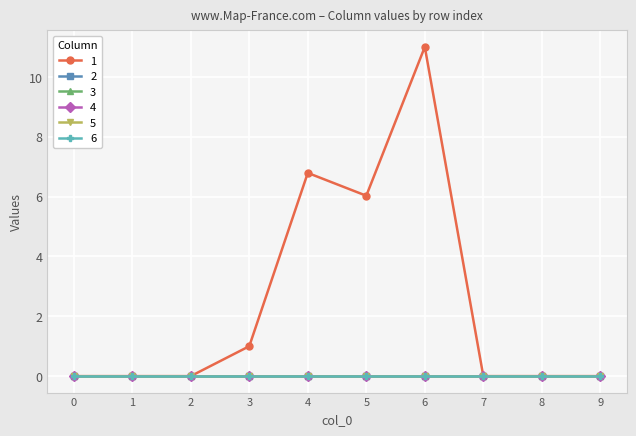

How many categories are shown in the chart?

10